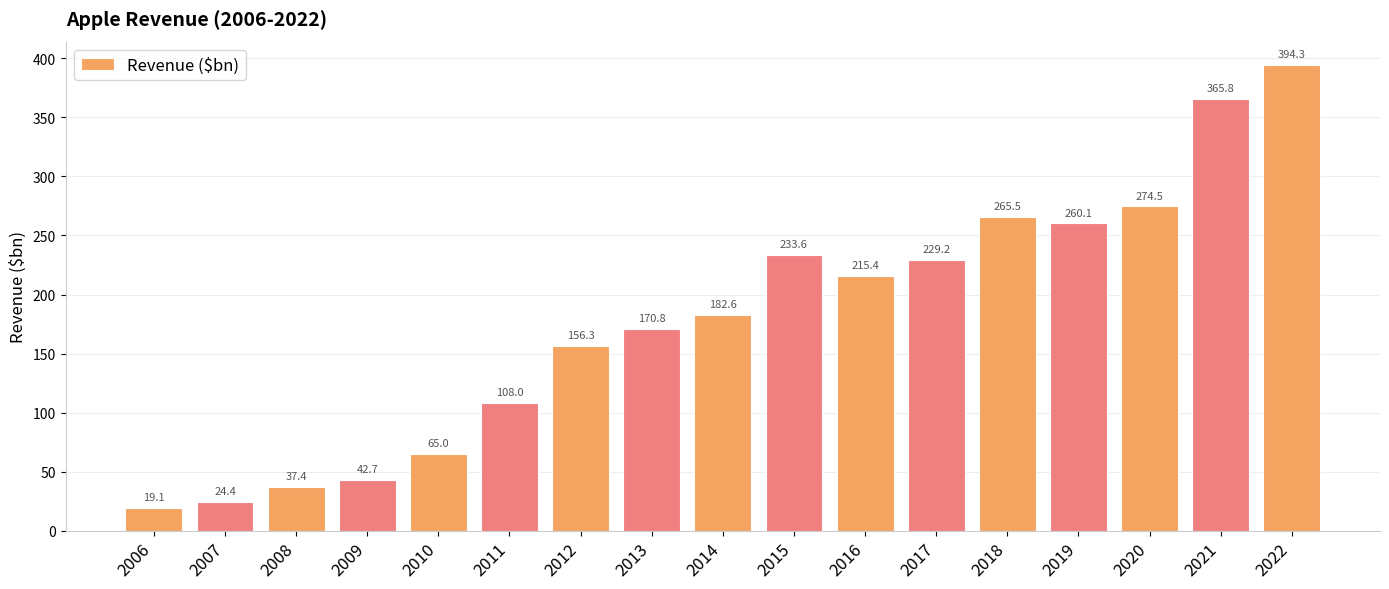

At which label is the value closest to 206?

2016